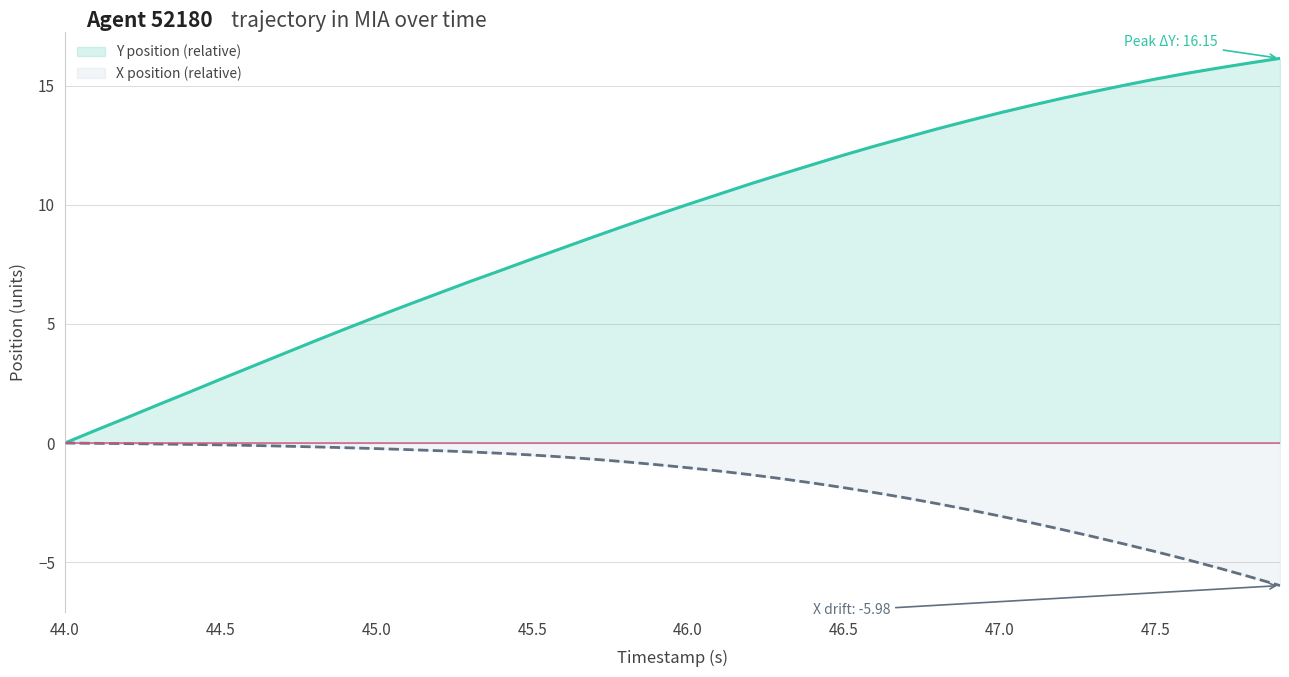

What is the difference between the Y position (relative) values at 13 and 18?

2.4